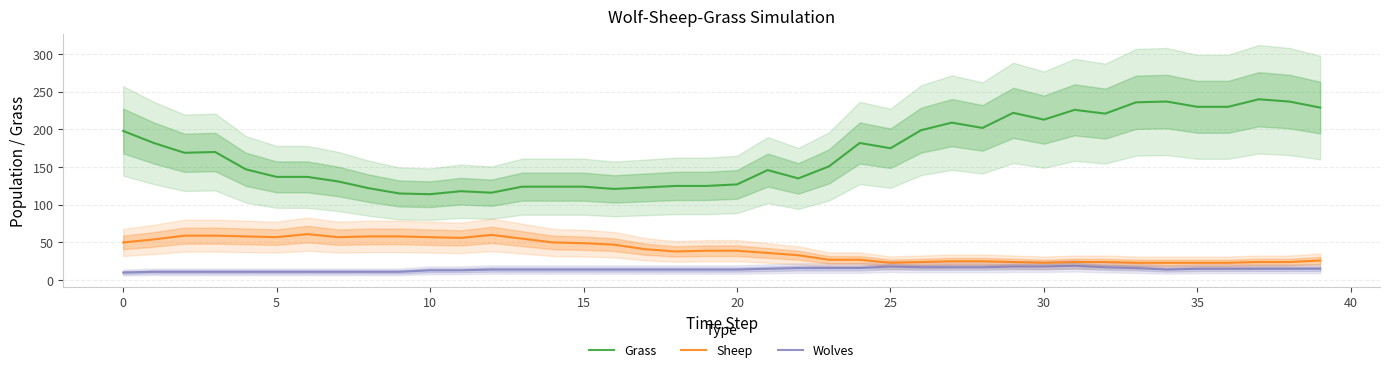

What are all the series names shown in the legend?

Grass, Sheep, Wolves